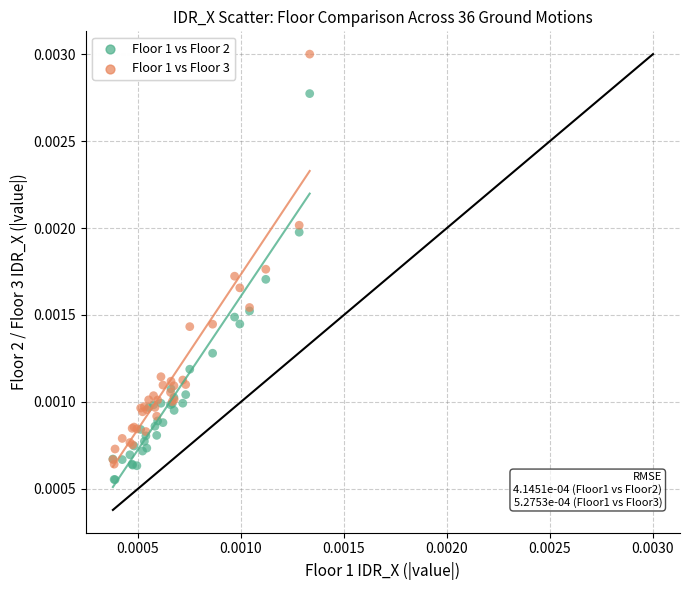

Which series has the largest Y range (max minus min)?

Floor 1 vs Floor 3